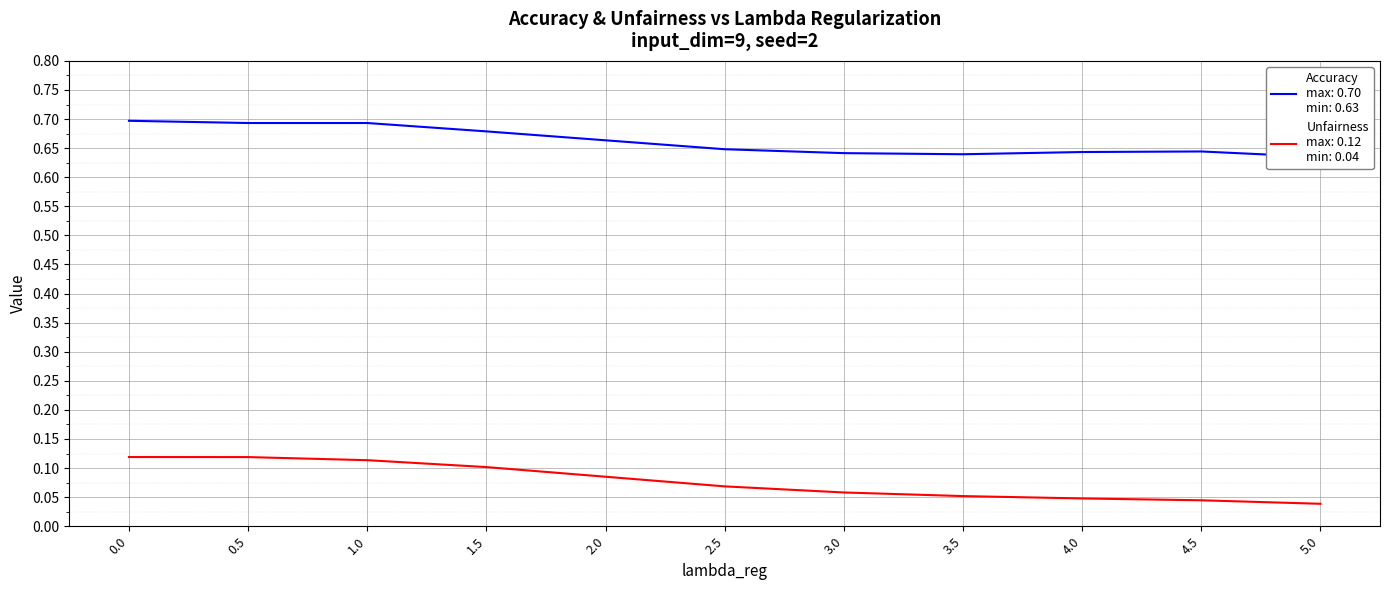

How many interior local valleys does the Accuracy series have?

1